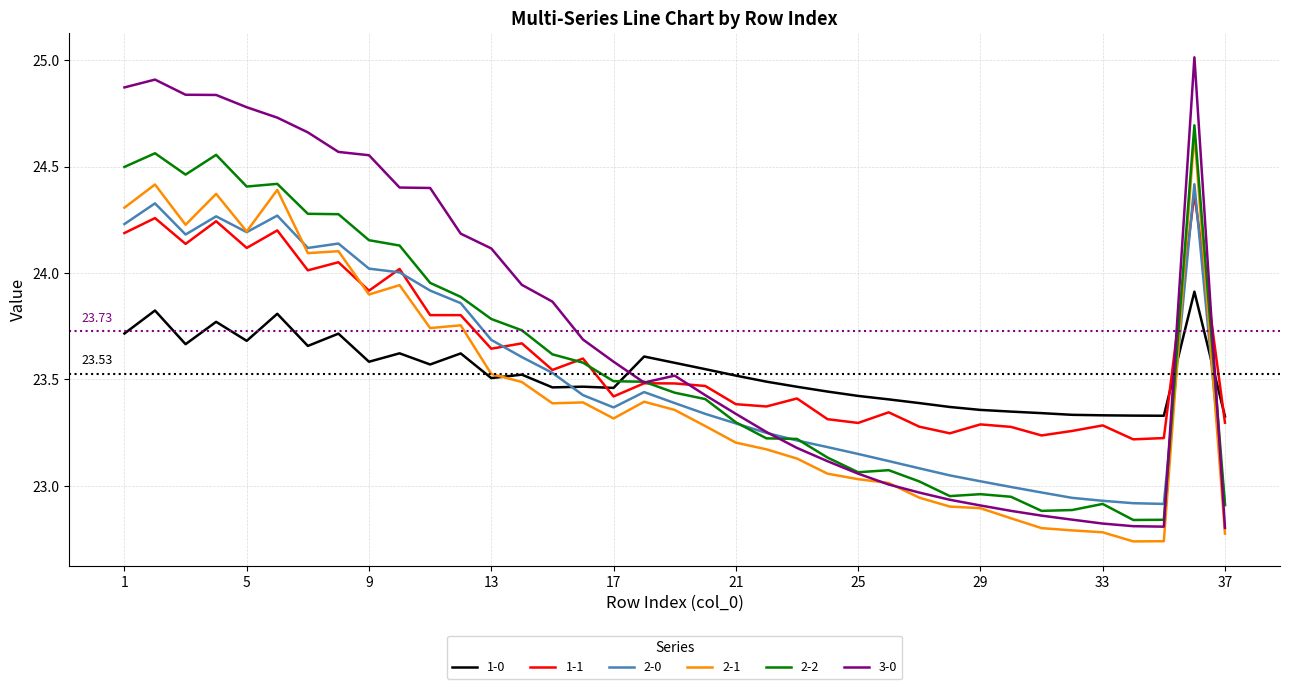

Which series has the largest total across all categories?

3-0